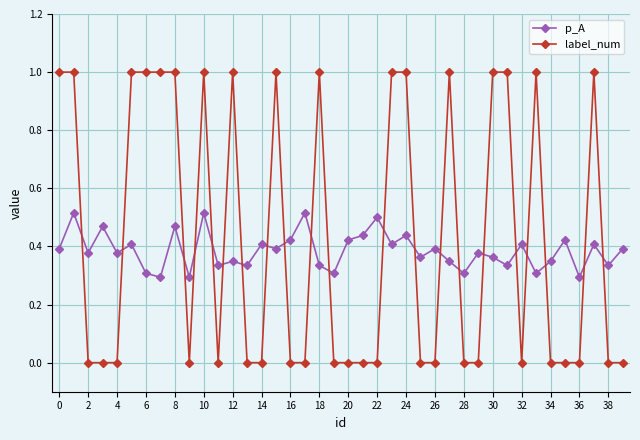

Which series ends up on top after the final intersection of label_num and p_A?

p_A